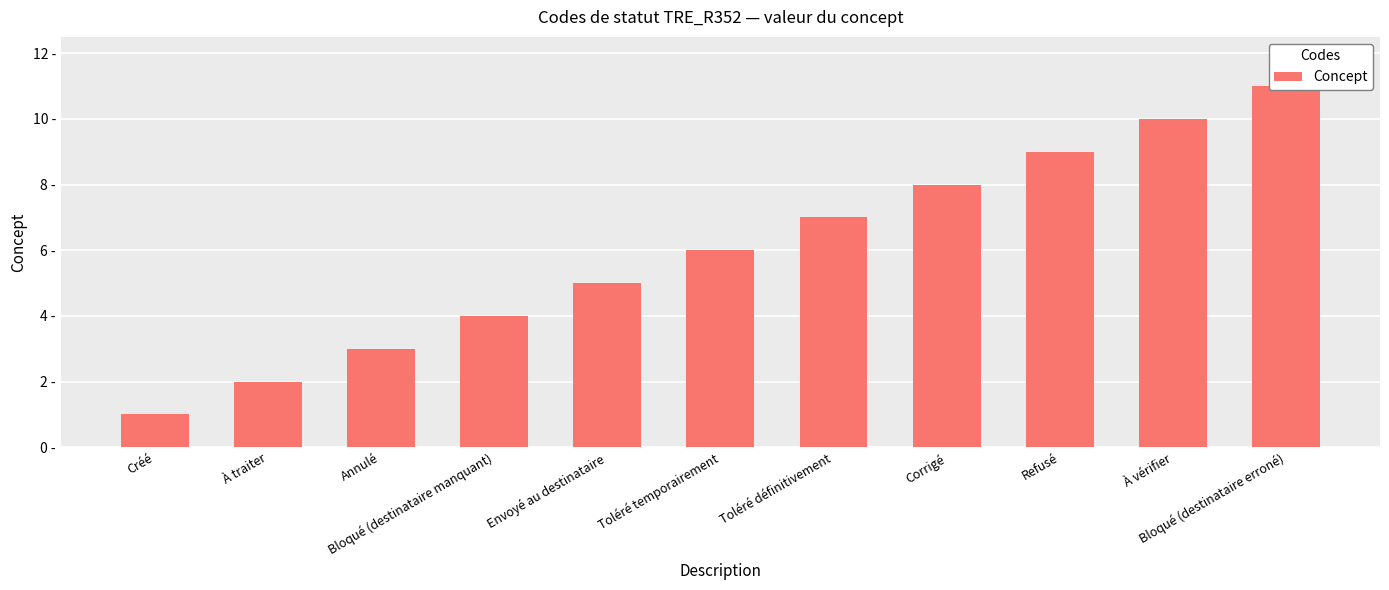

How many values are below 6?

5